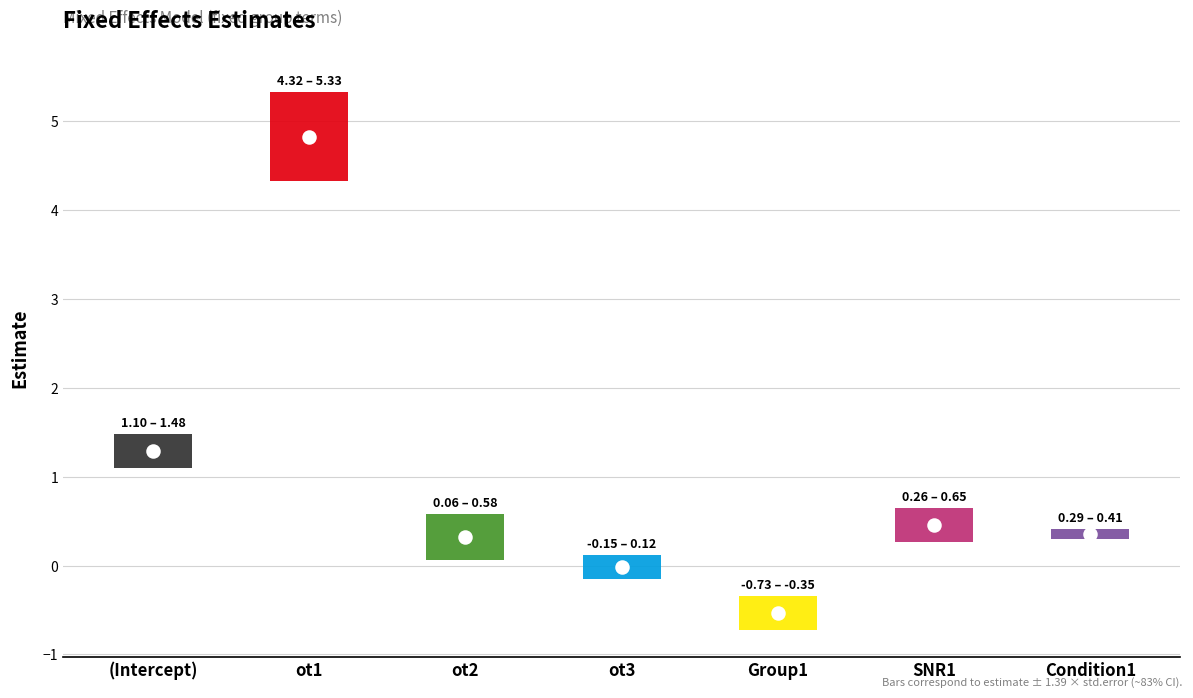

Which series has the largest total across all categories?

estimate